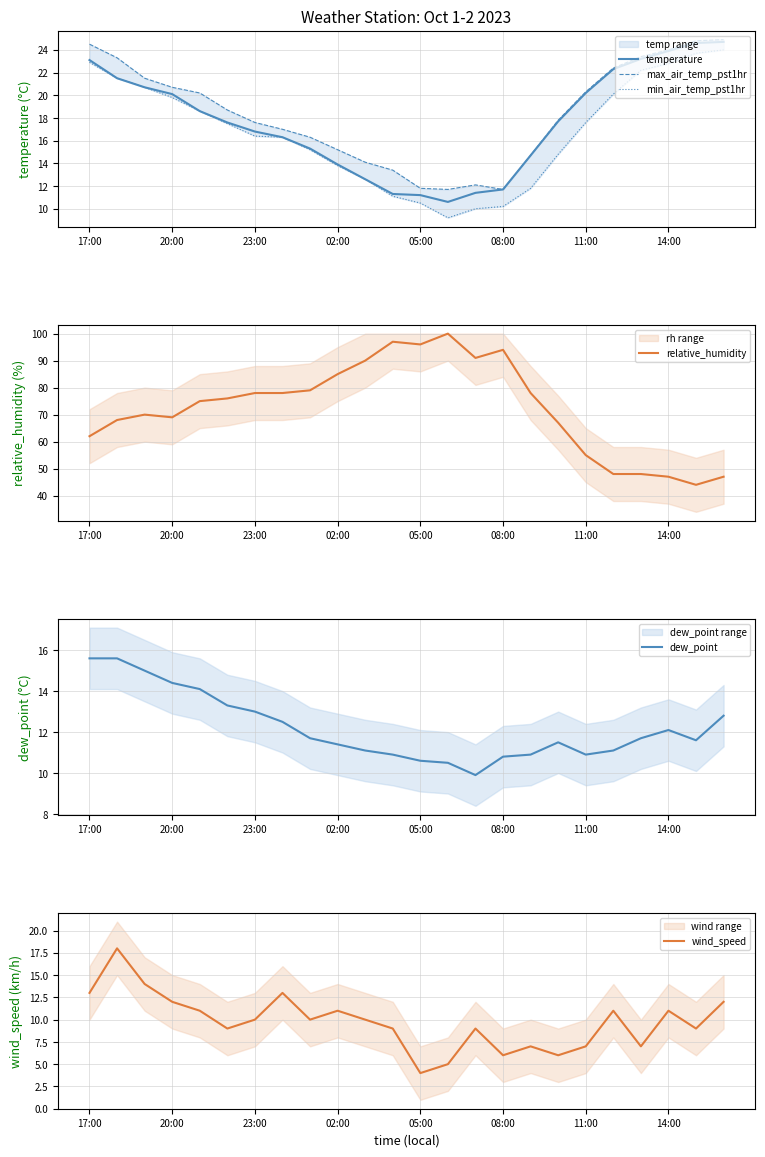

The min_air_temp_pst1hr series shows 12.6 at 10. True or false?

True